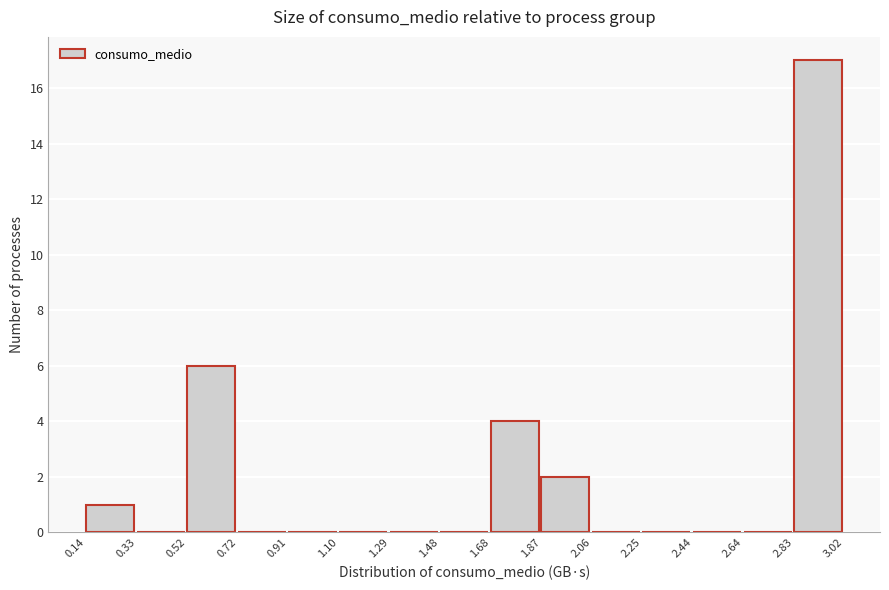

Which range on the x-axis has the tallest bar?

2.83 to 3.02